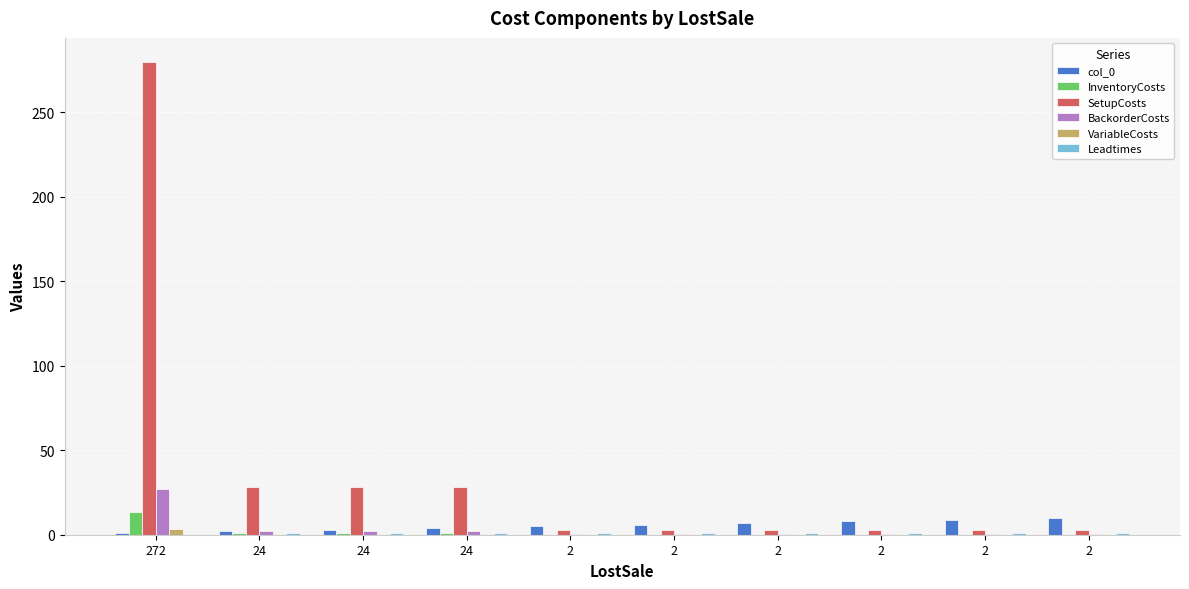

At 2, list the series in order from smallest to largest.

VariableCosts, InventoryCosts, BackorderCosts, Leadtimes, SetupCosts, col_0